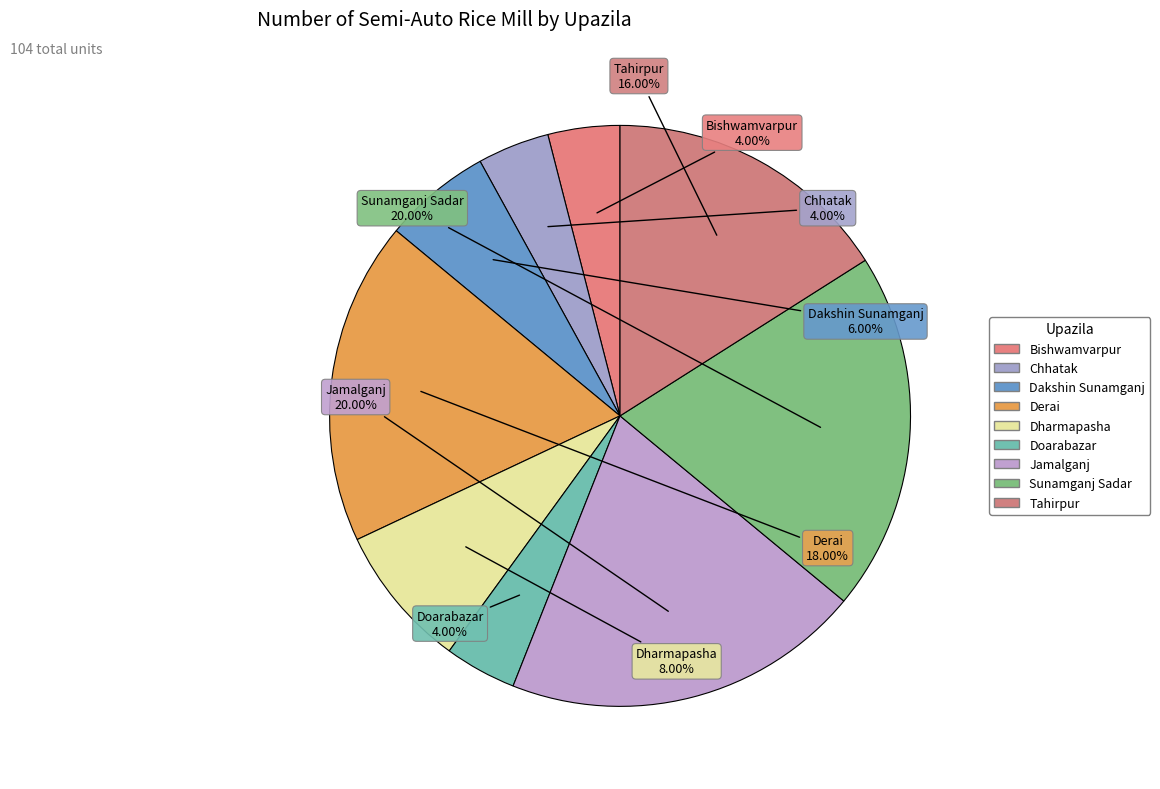

To the nearest percent, what is the average slice percentage?

11%